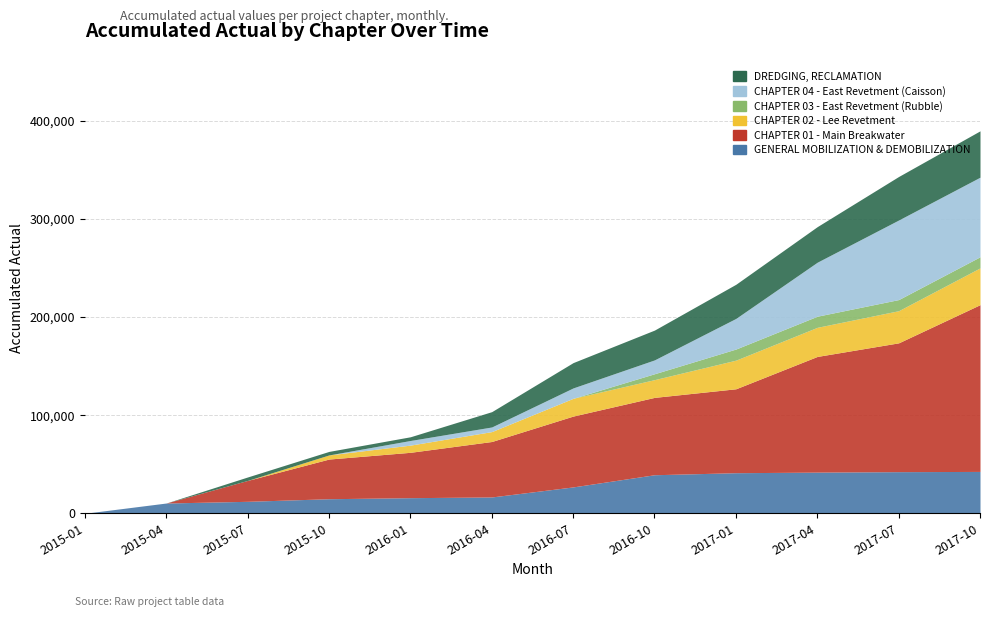

How many distinct data groups are displayed?

6